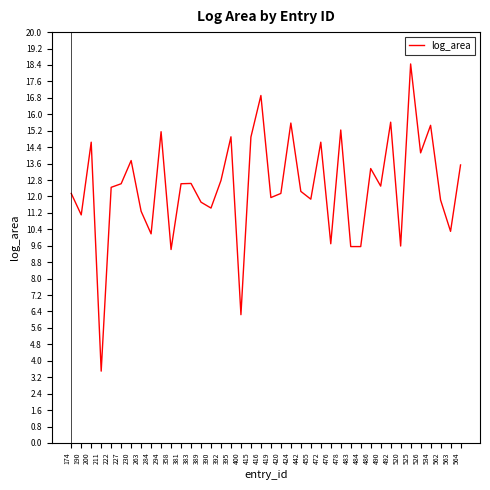

Is this an area chart (filled region under the line)?

No